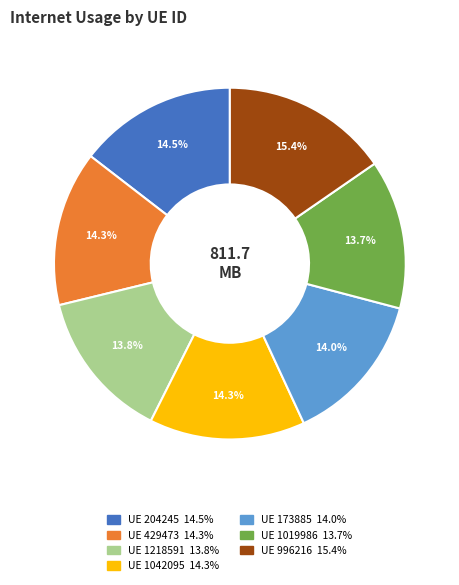

Is there any slice that represents more than half of the pie?

No